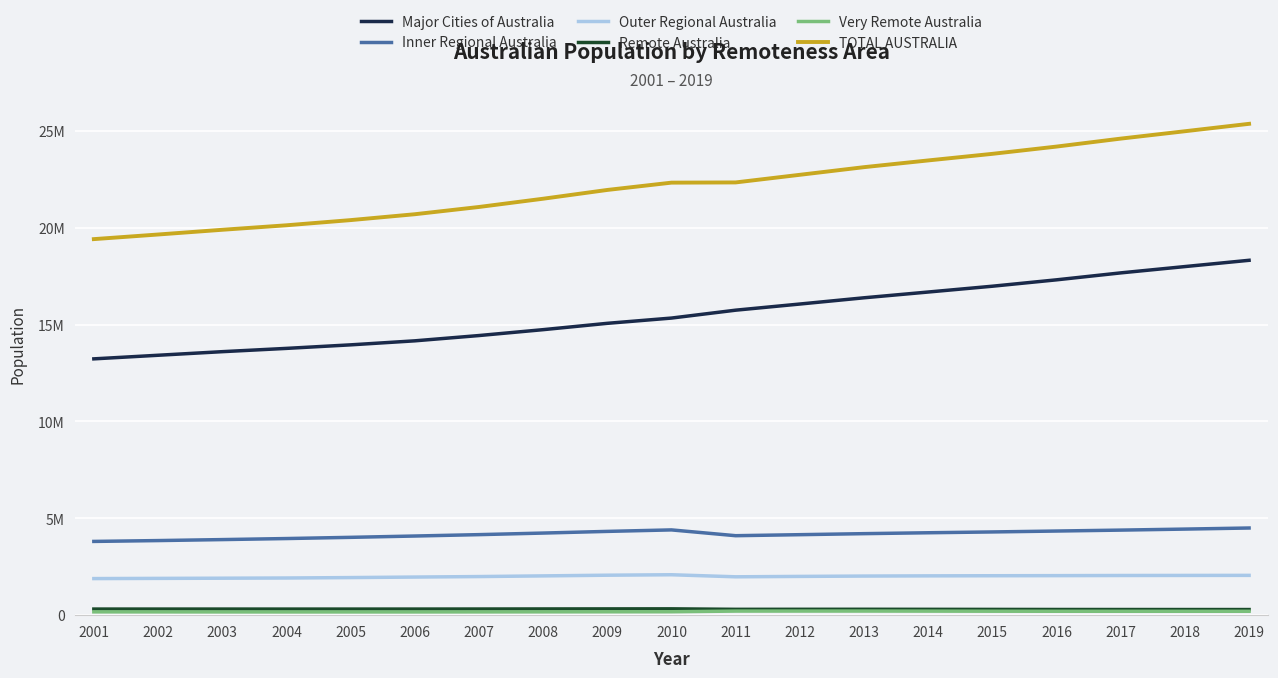

Does the chart have visible grid lines?

Yes